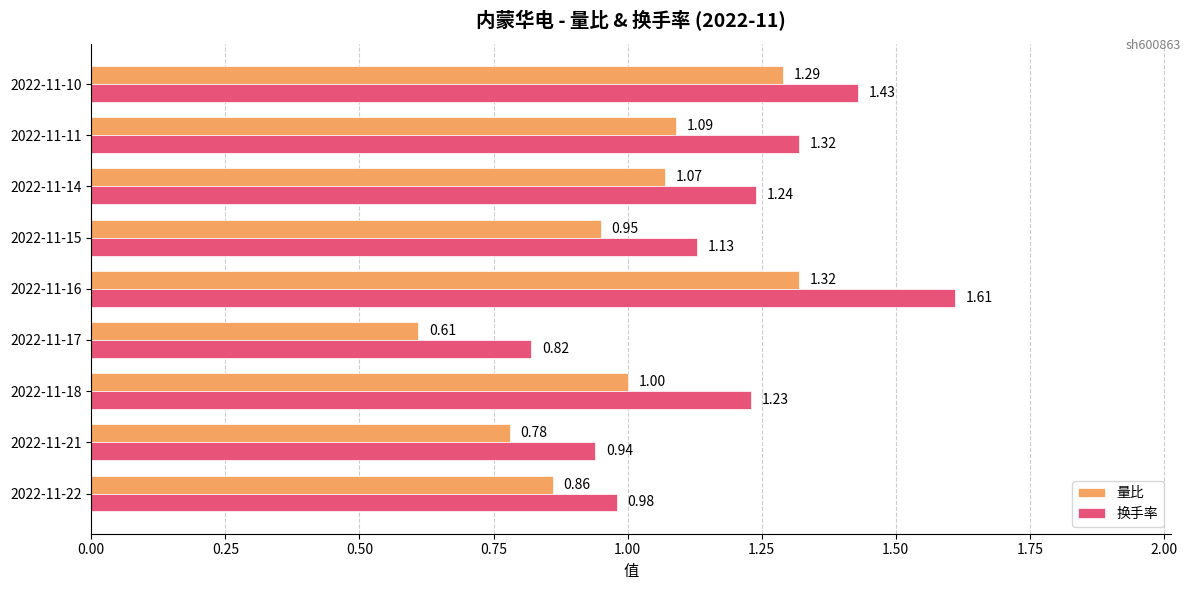

Rank the series by their average value, from highest to lowest.

换手率, 量比